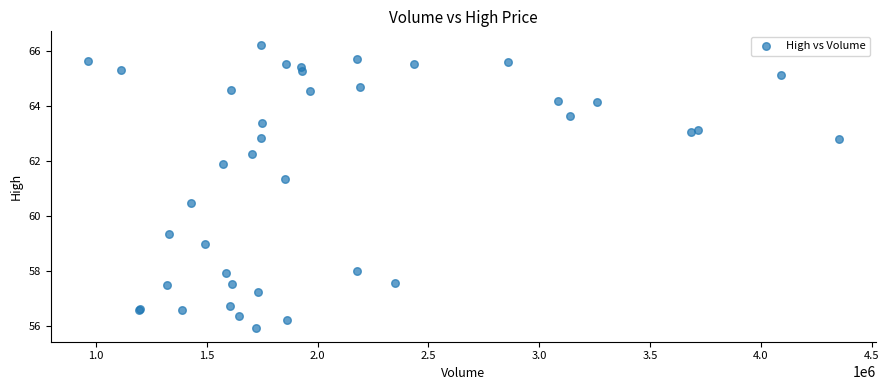

What Y value in the scatter plot is closest to 61?

61.4